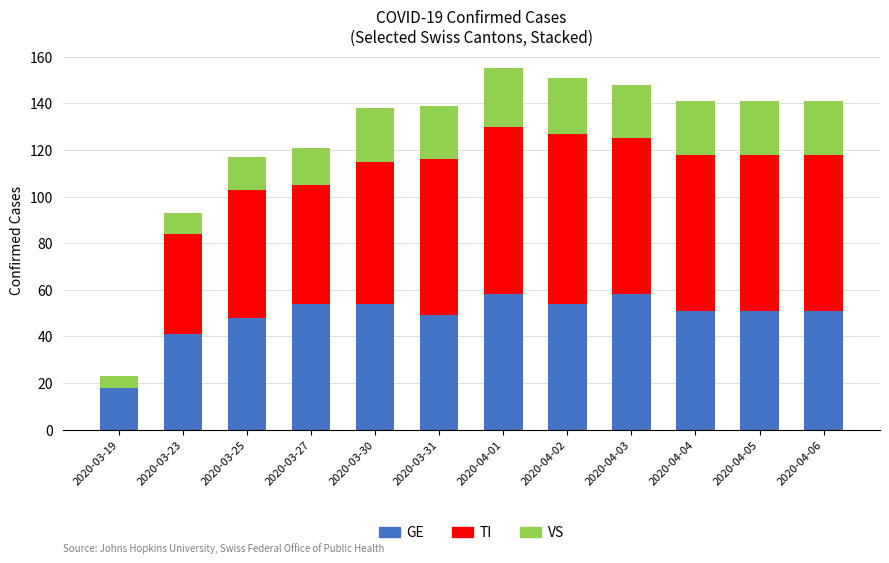

The value of GE at 2020-03-23 is 41. True or false?

True